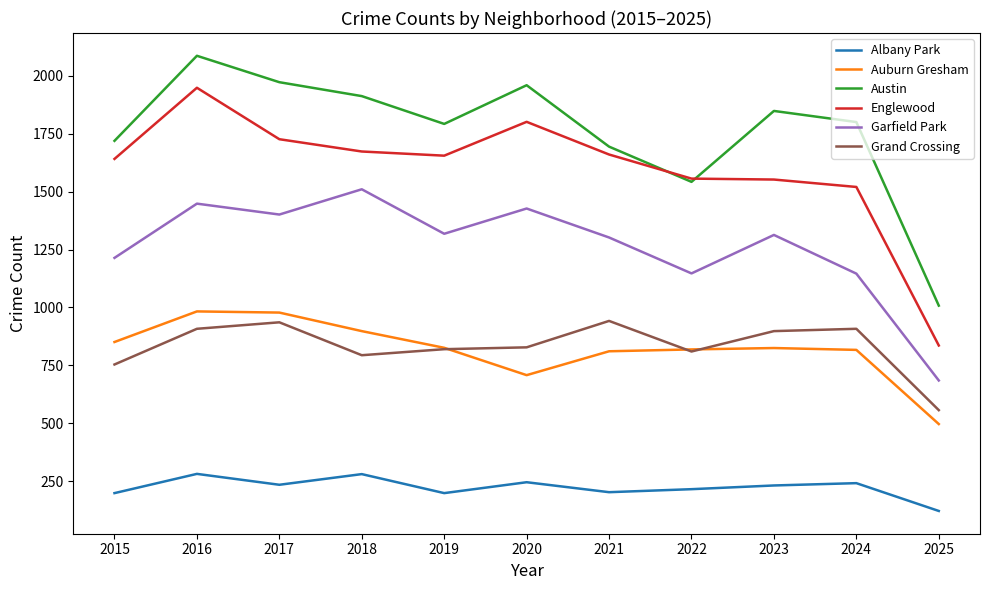

Which series has the largest range (max minus min)?

Englewood